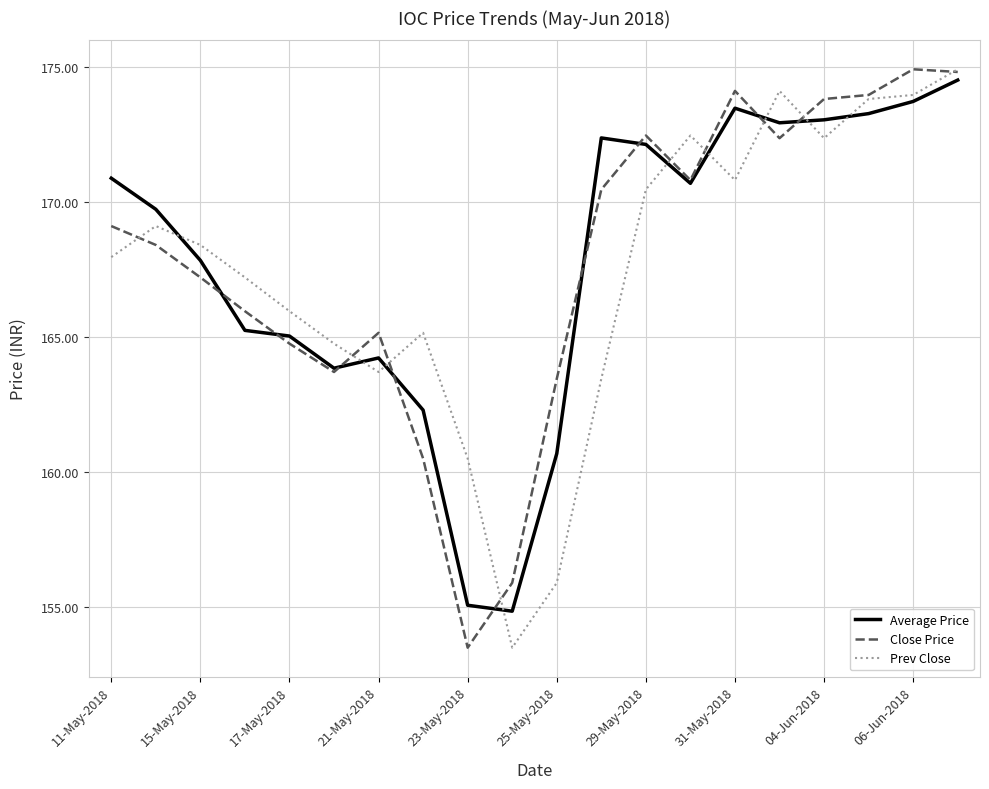

At how many categories does at least one series exceed 171?

9